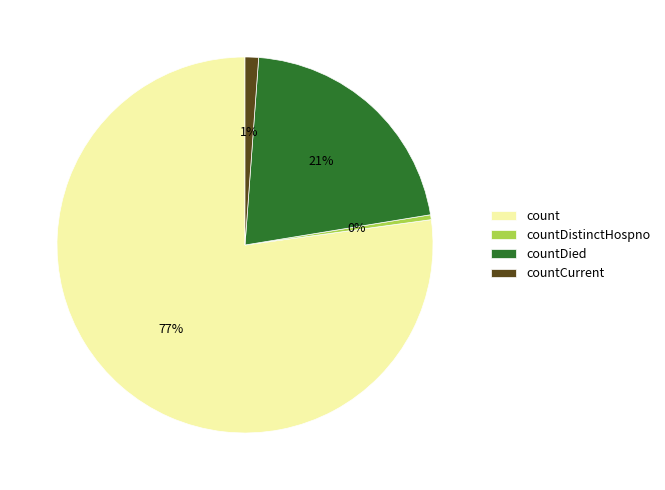

Combined, do count and countDied account for over 50%?

Yes